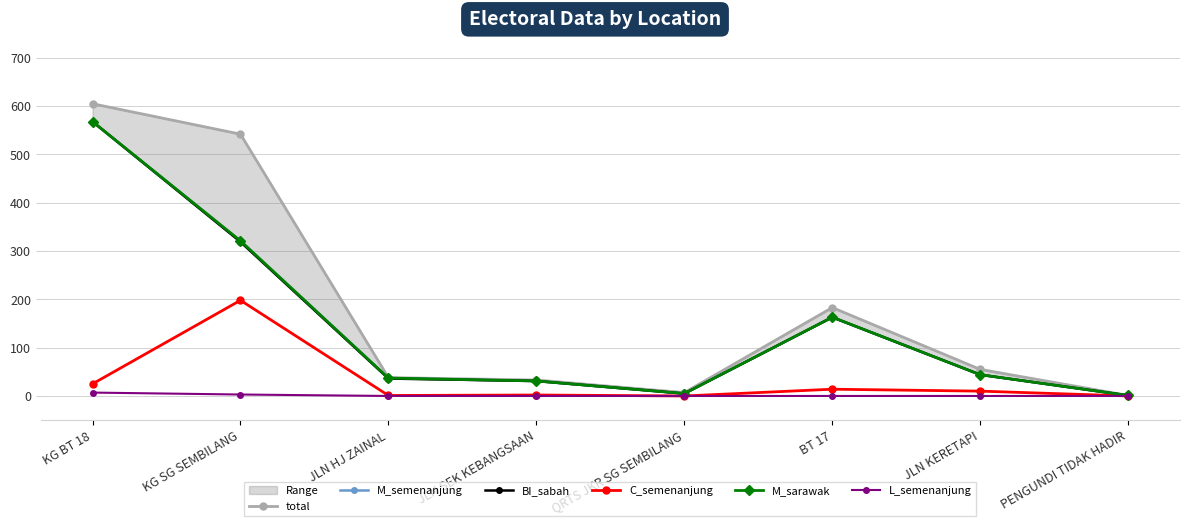

Which category has the highest value in the M_semenanjung series?

KG BT 18